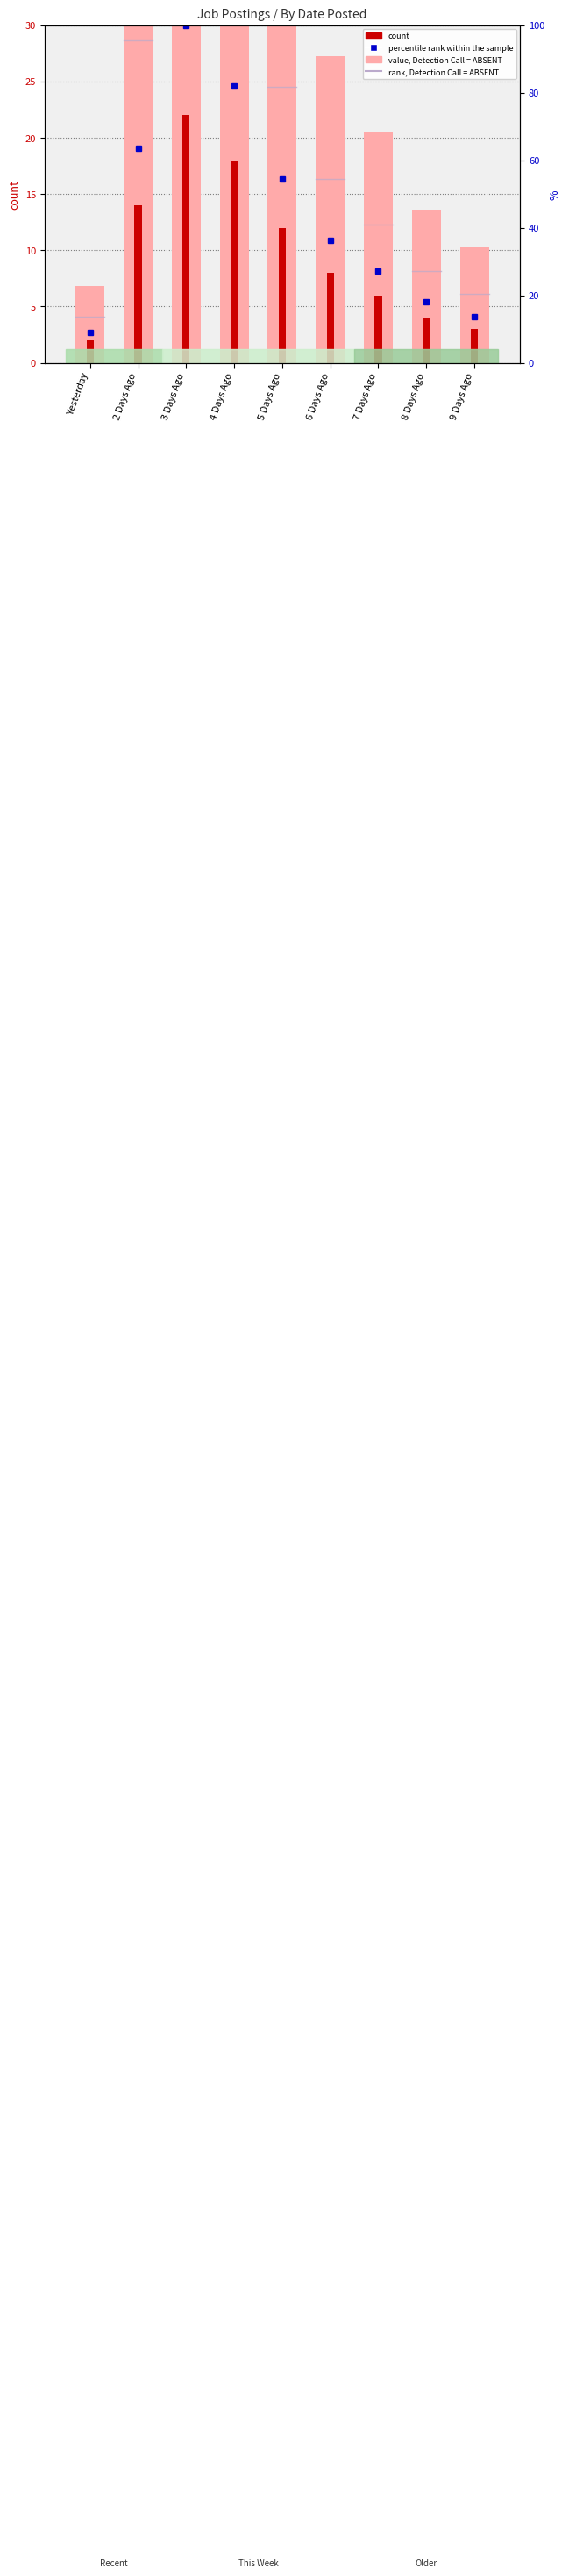

What is the difference between the maximum and minimum values in the percentile rank within the sample series?

90.9